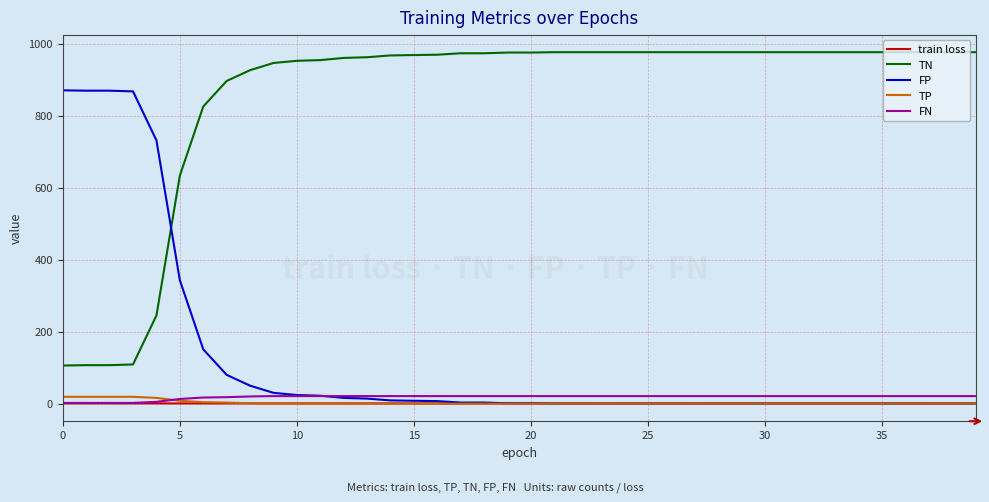

What is the maximum value shown in the chart?

977.0